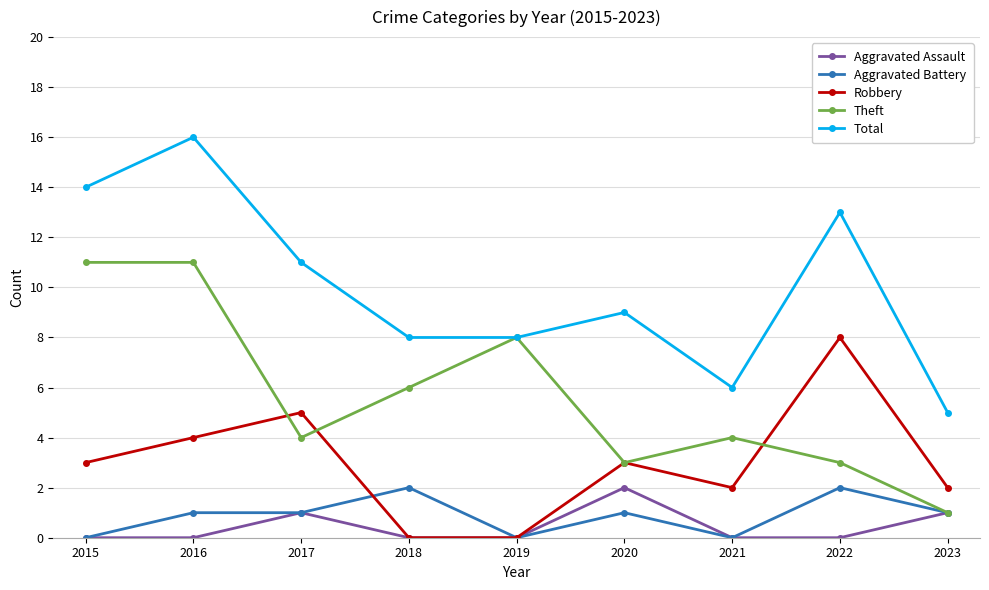

What are all the series names shown in the legend?

Aggravated Assault, Aggravated Battery, Robbery, Theft, Total